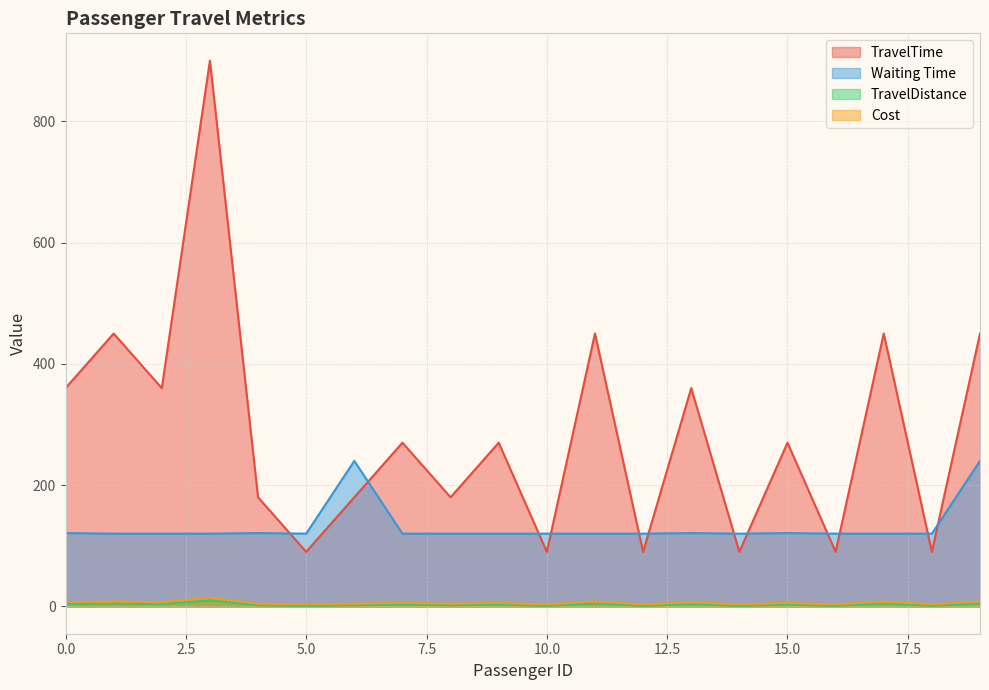

Which category has the highest value across all series?

3